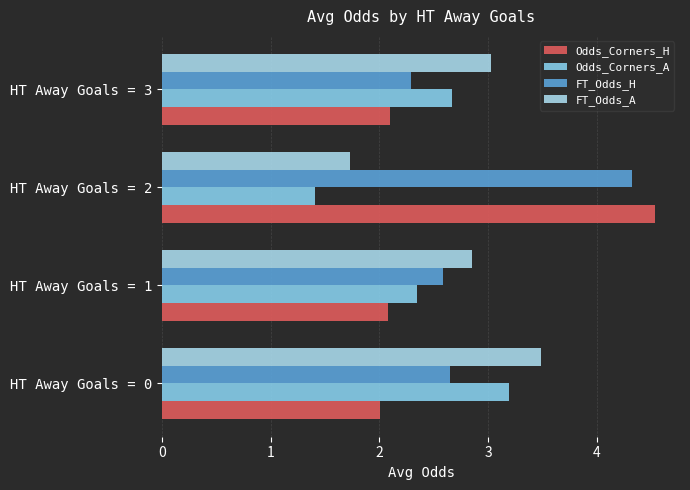

How many categories are shown in the chart?

4